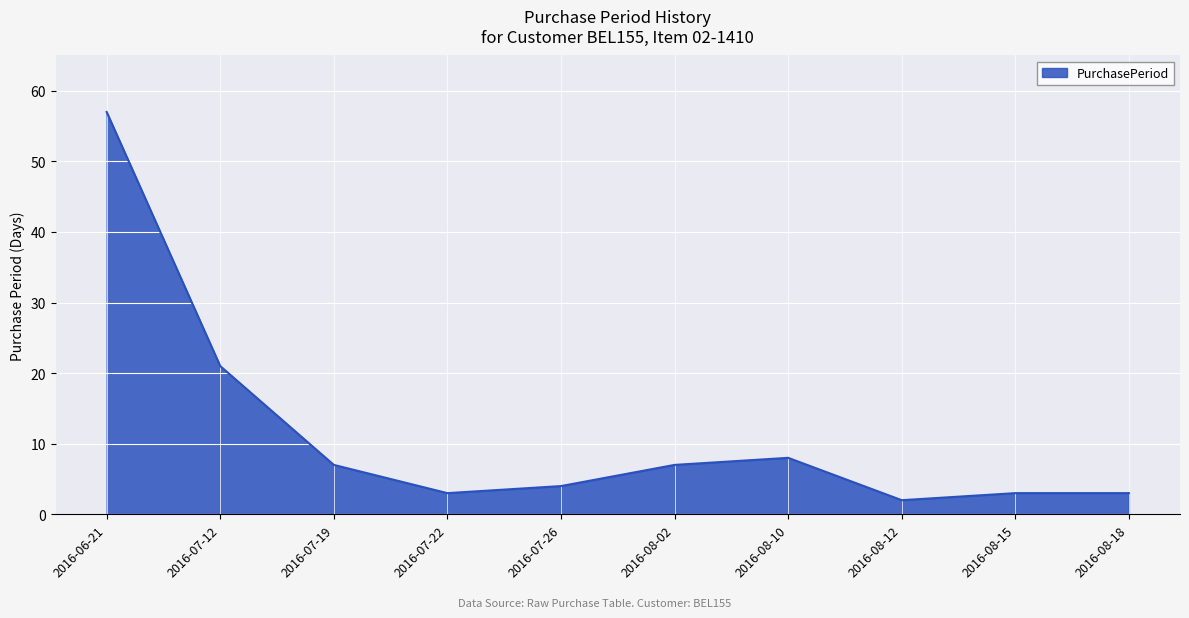

How many series are shown in this chart?

1